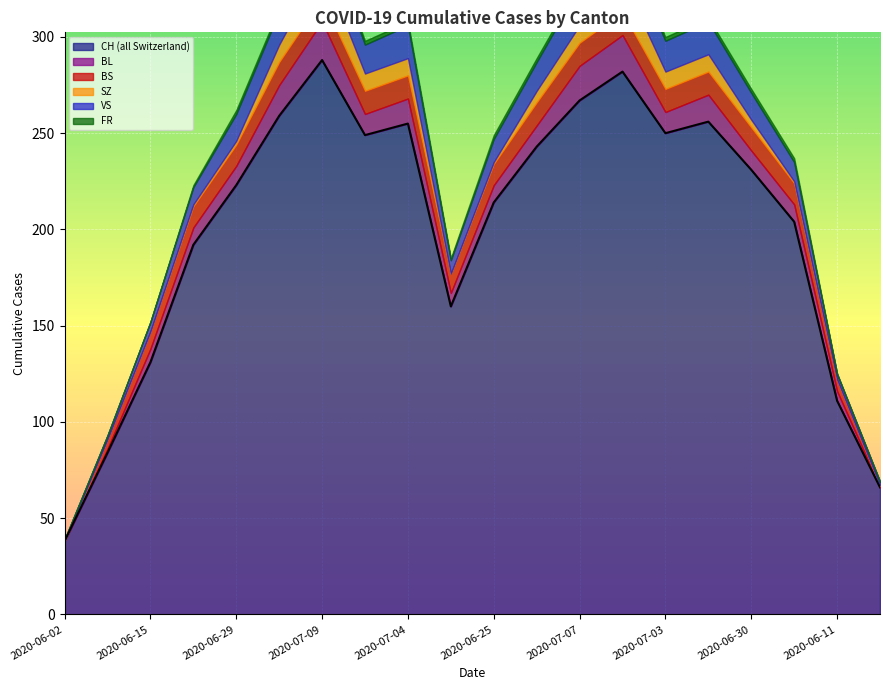

True or false: CH (all Switzerland) has a value of 307 at 2020-06-30.

False